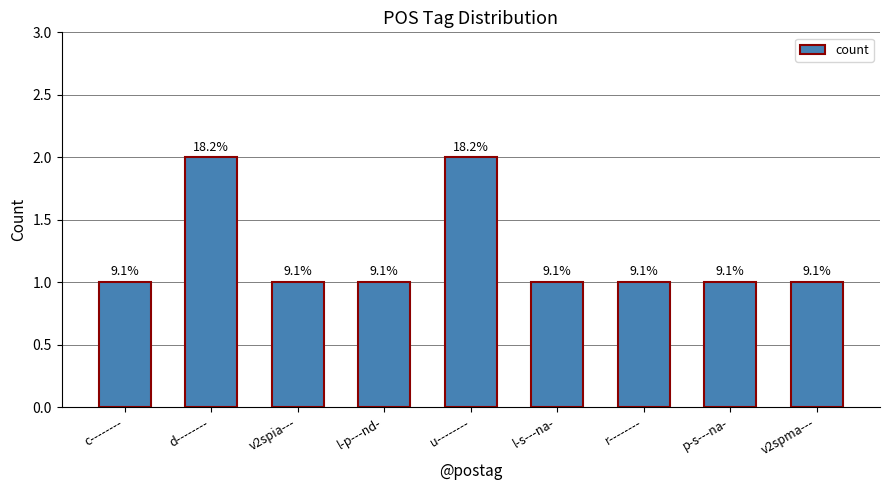

Does the chart contain any negative values?

No